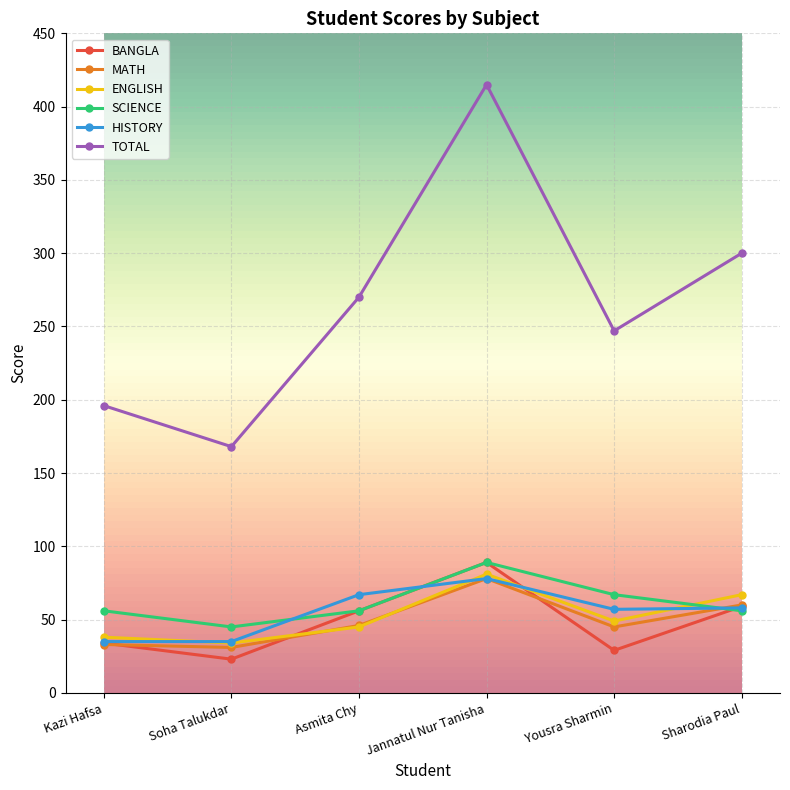

Which series has the widest spread of values?

TOTAL